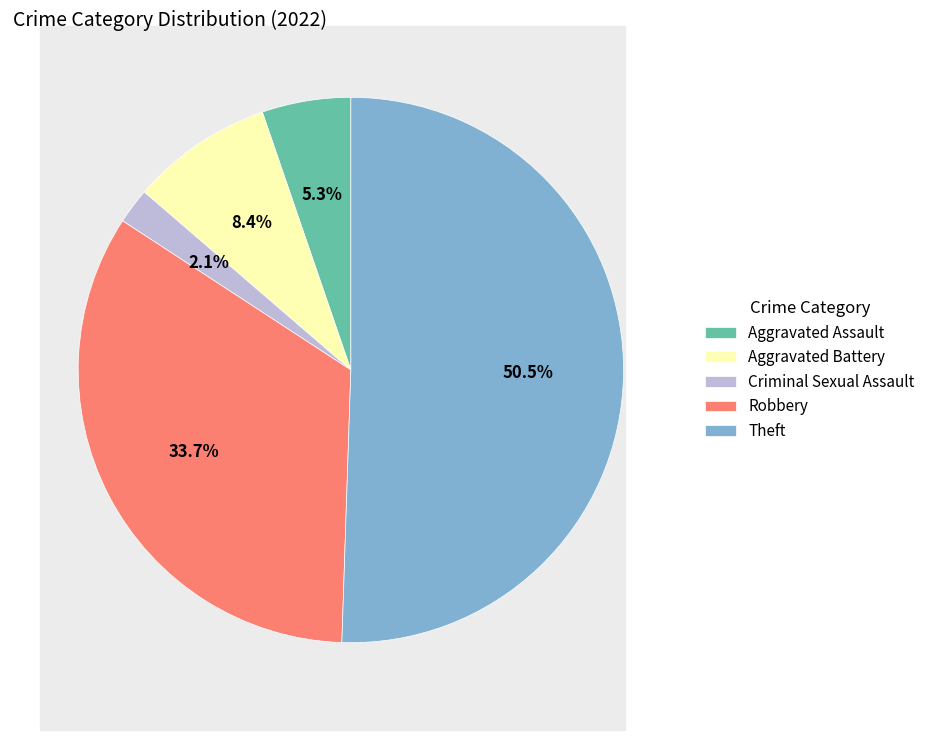

To the nearest percent, what portion does Criminal Sexual Assault represent?

2%